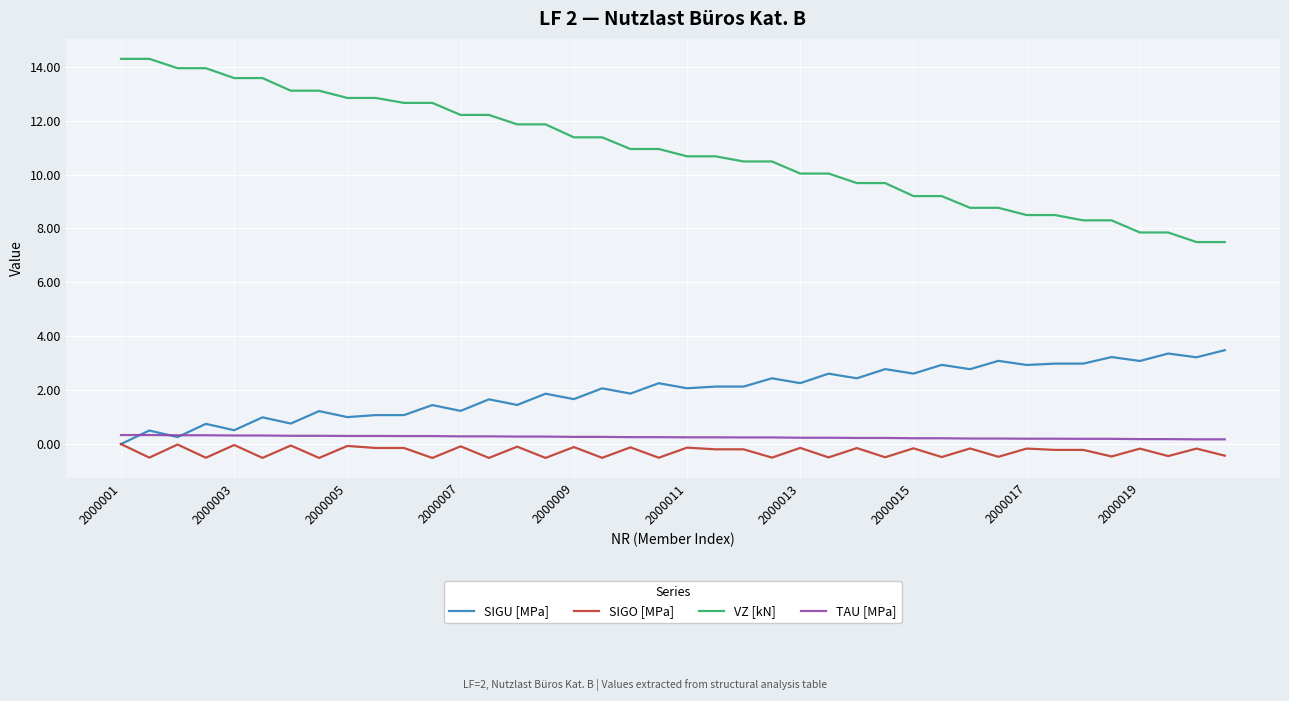

Which series has the largest range (max minus min)?

VZ [kN]